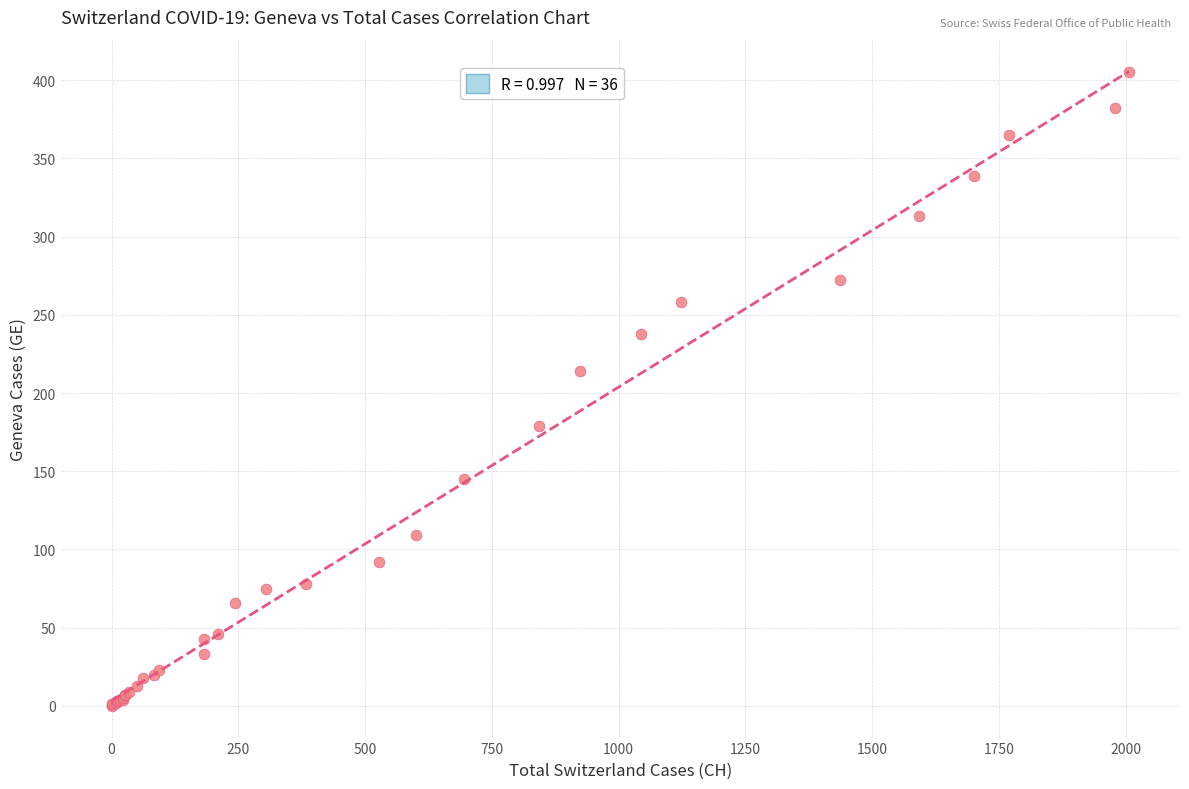

What Y value in the scatter plot is closest to 202?

214